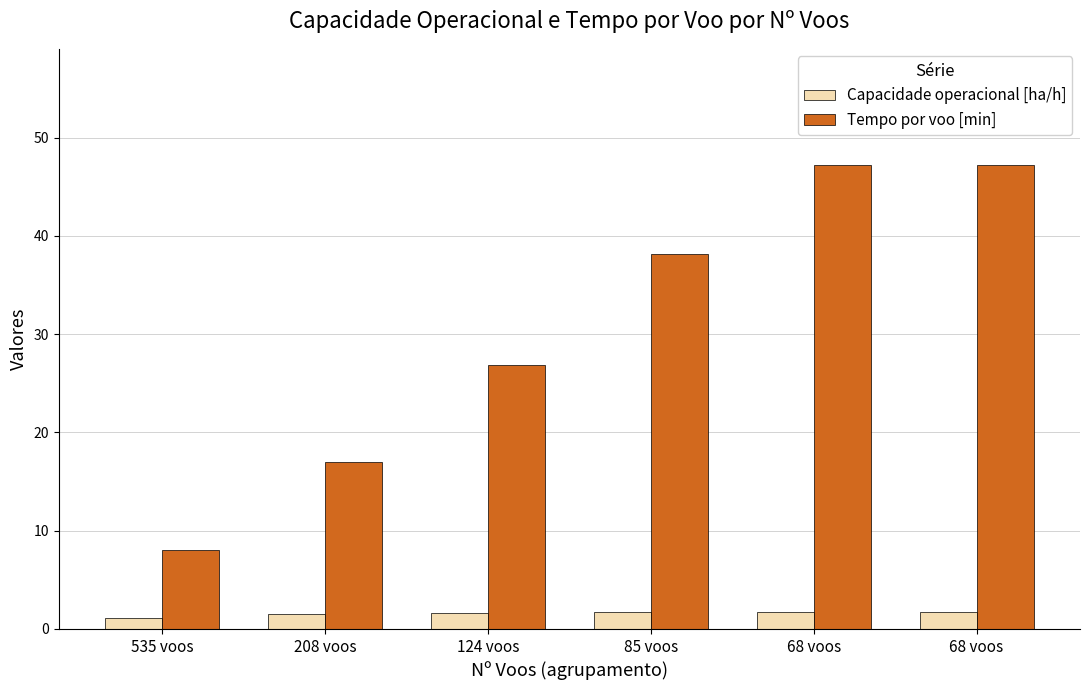

Count the number of data series in this chart.

2